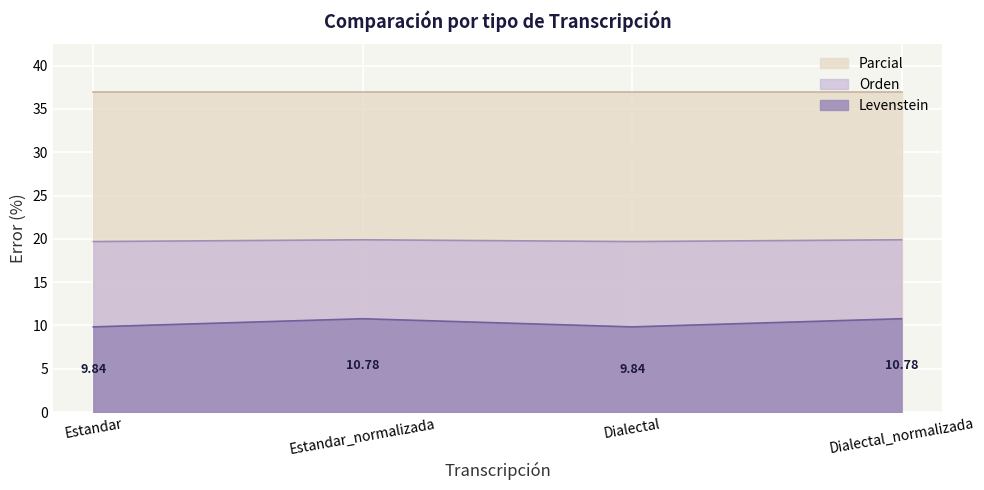

At which label does Levenstein reach its minimum?

Estandar